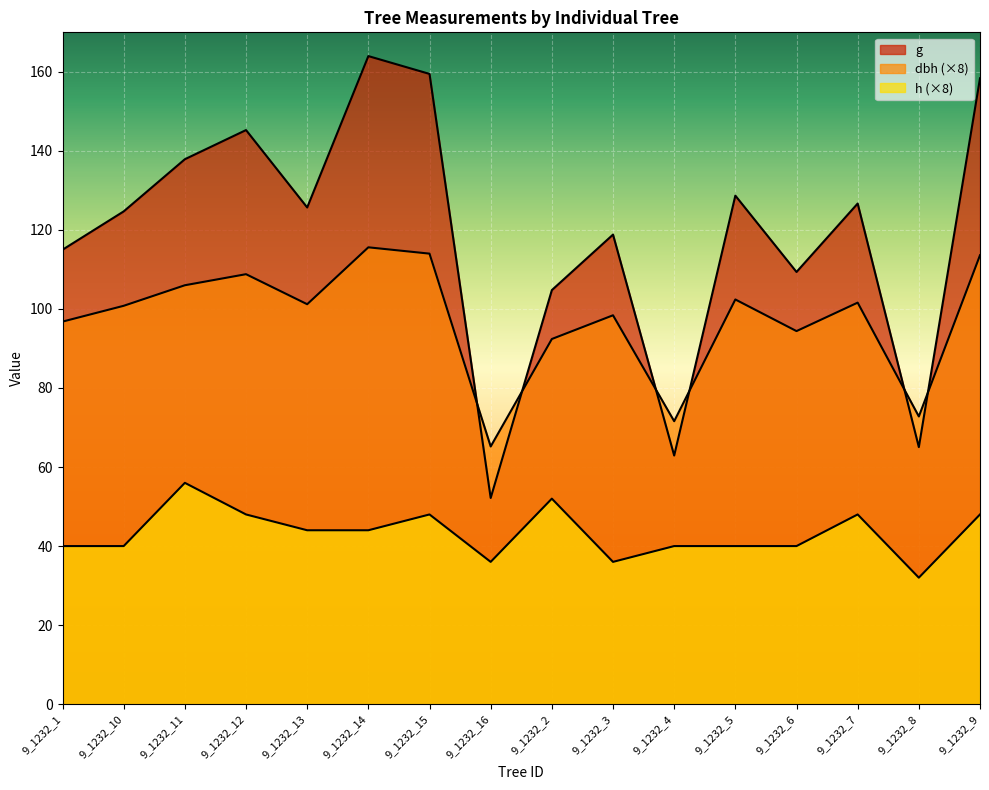

What is the difference between the maximum and second lowest values in the dbh series?

44.0